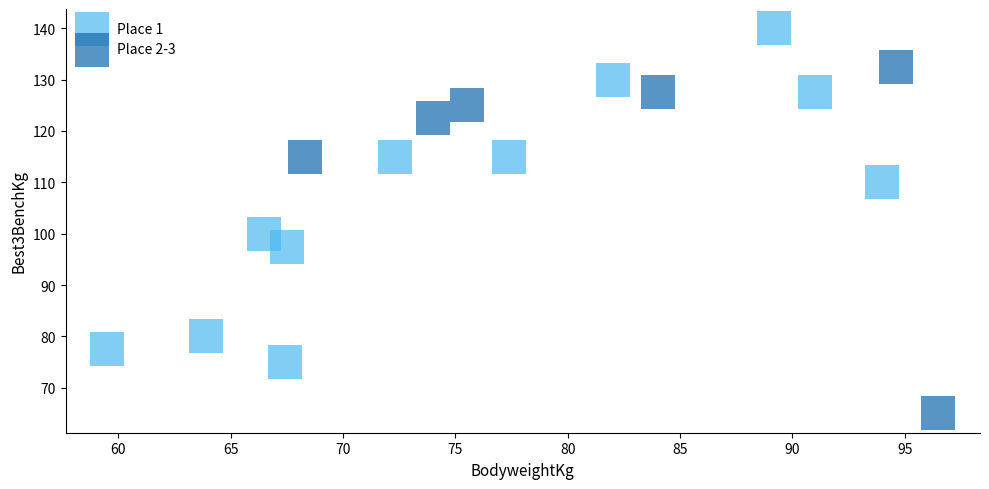

Which series reaches the maximum Y coordinate?

Place 1